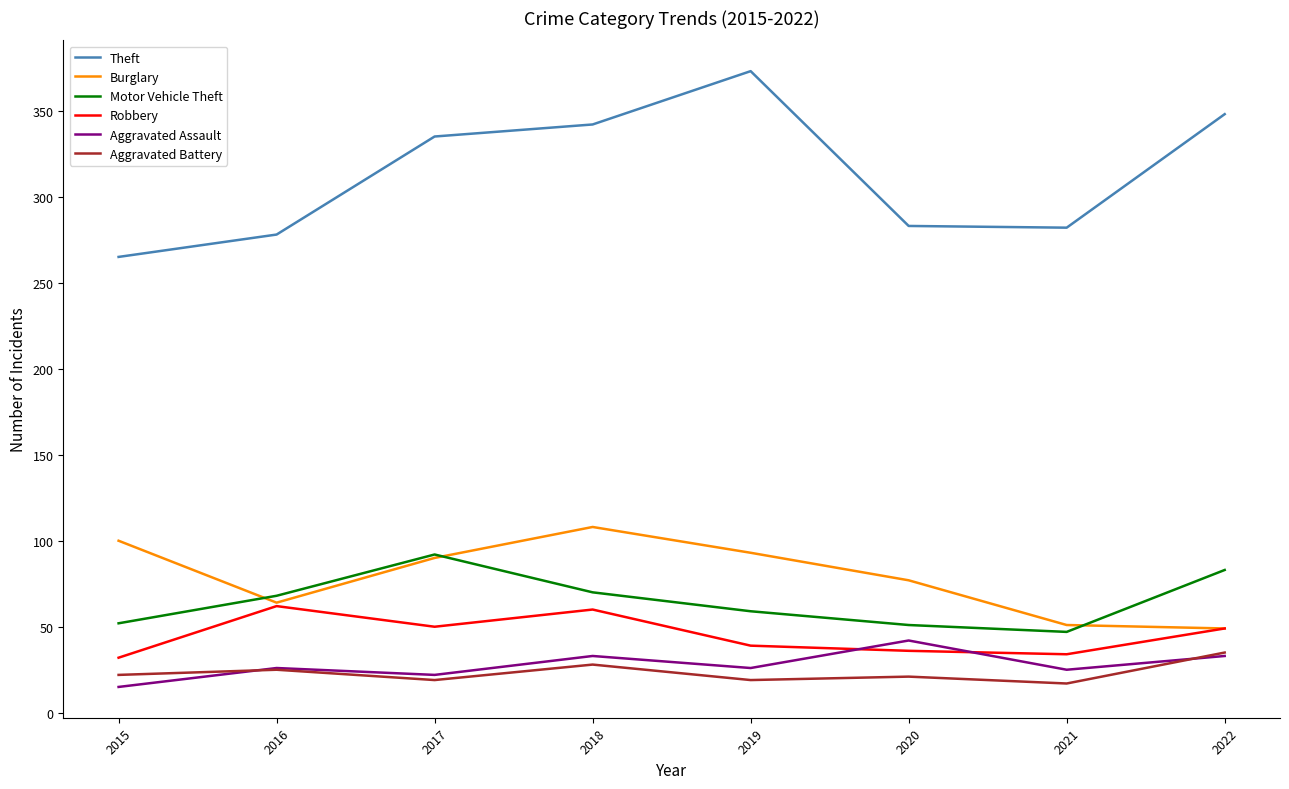

The value of Theft at 2015 is 265. True or false?

True